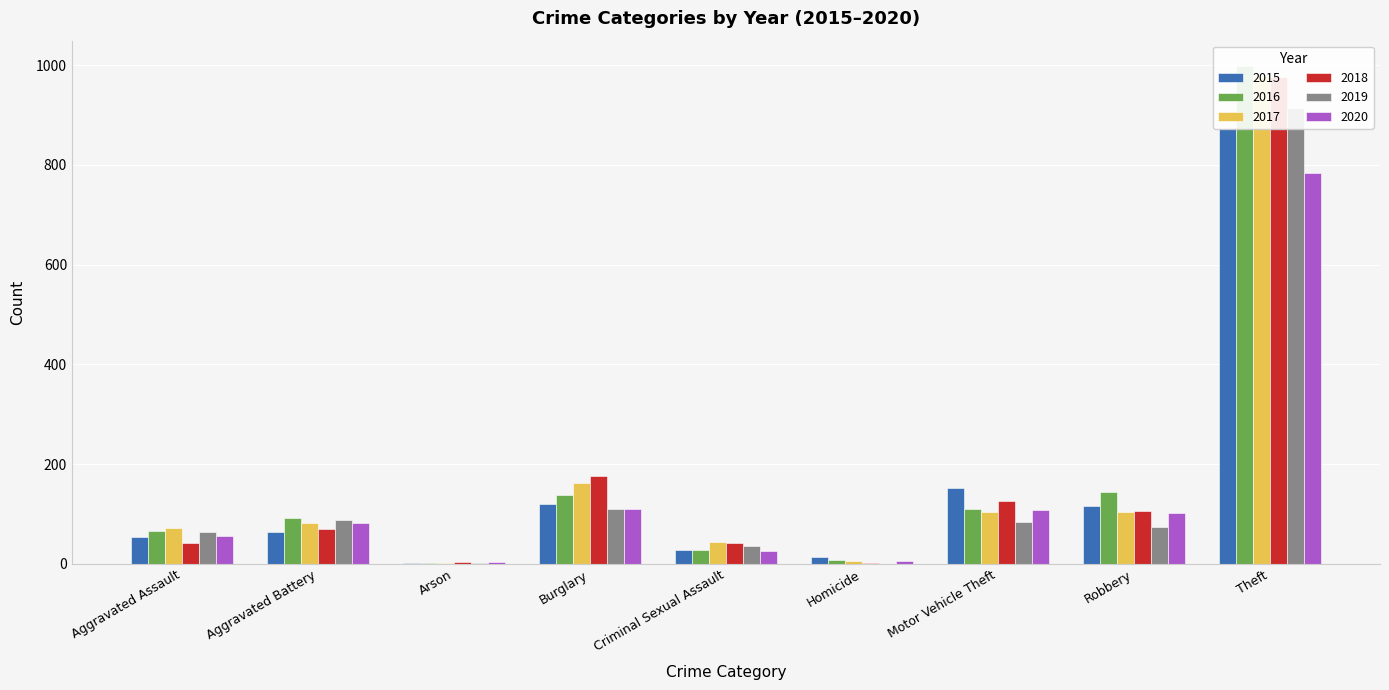

How many categories are shown in the chart?

9